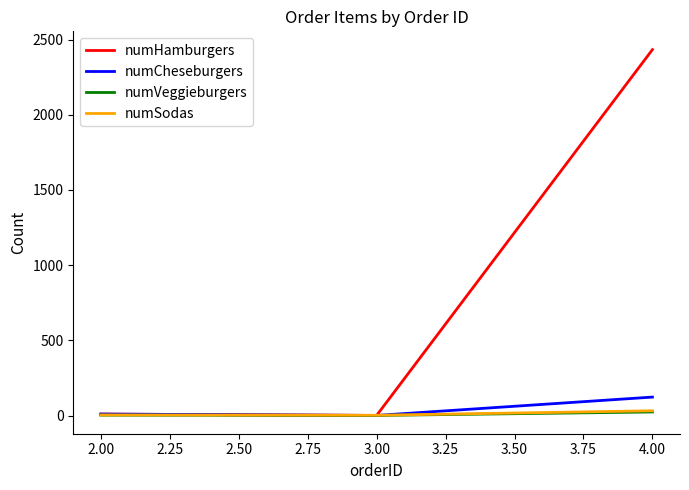

Between 3.00 and 4.00, which series saw the biggest shift?

numHamburgers